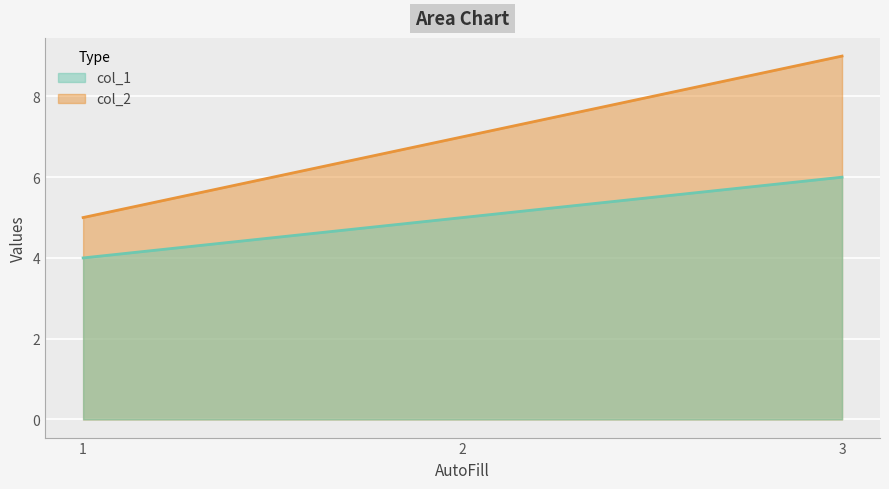

Reading right to left, list all the values displayed in this chart.

col_1: 6	5	4
col_2: 9	7	5